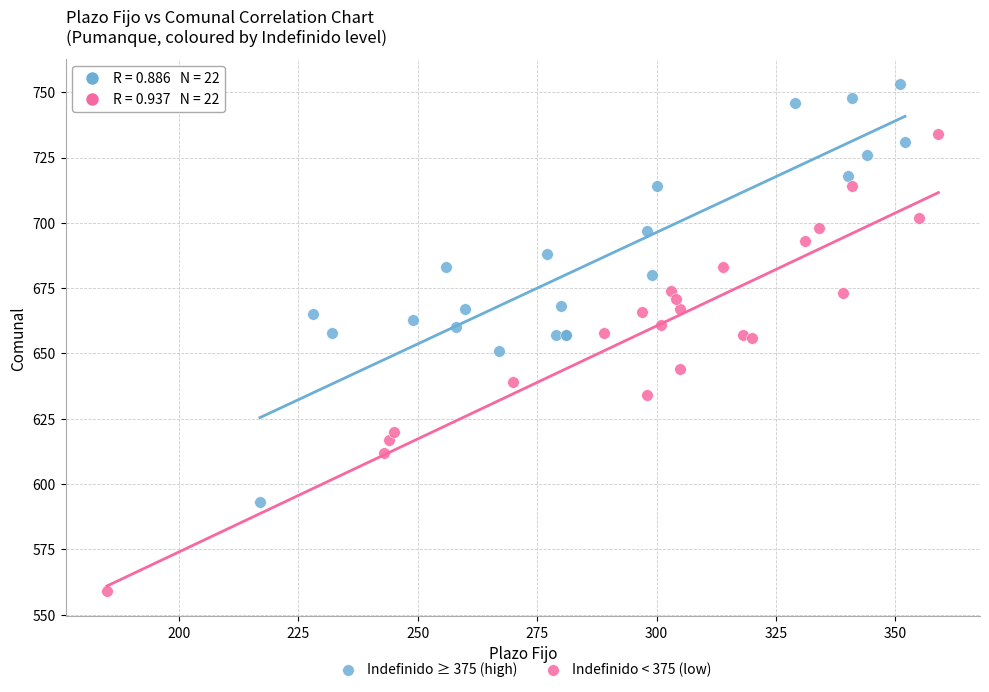

Which series contains the highest Y value?

Indefinido ≥ 375 (high)